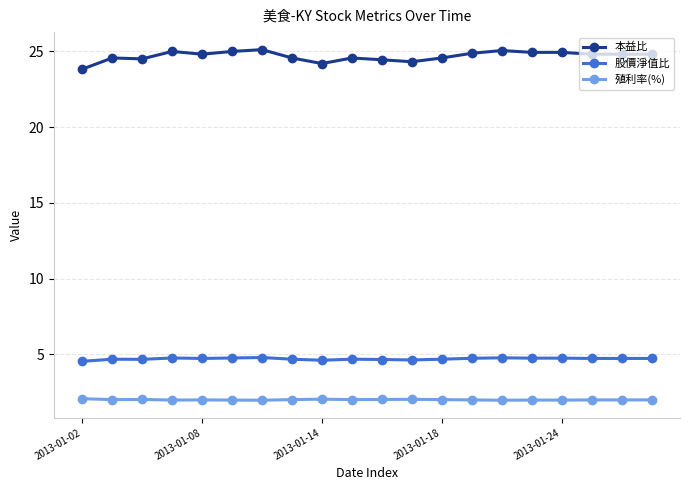

True or false: 殖利率(%) has more than 2 interior local peaks.

True